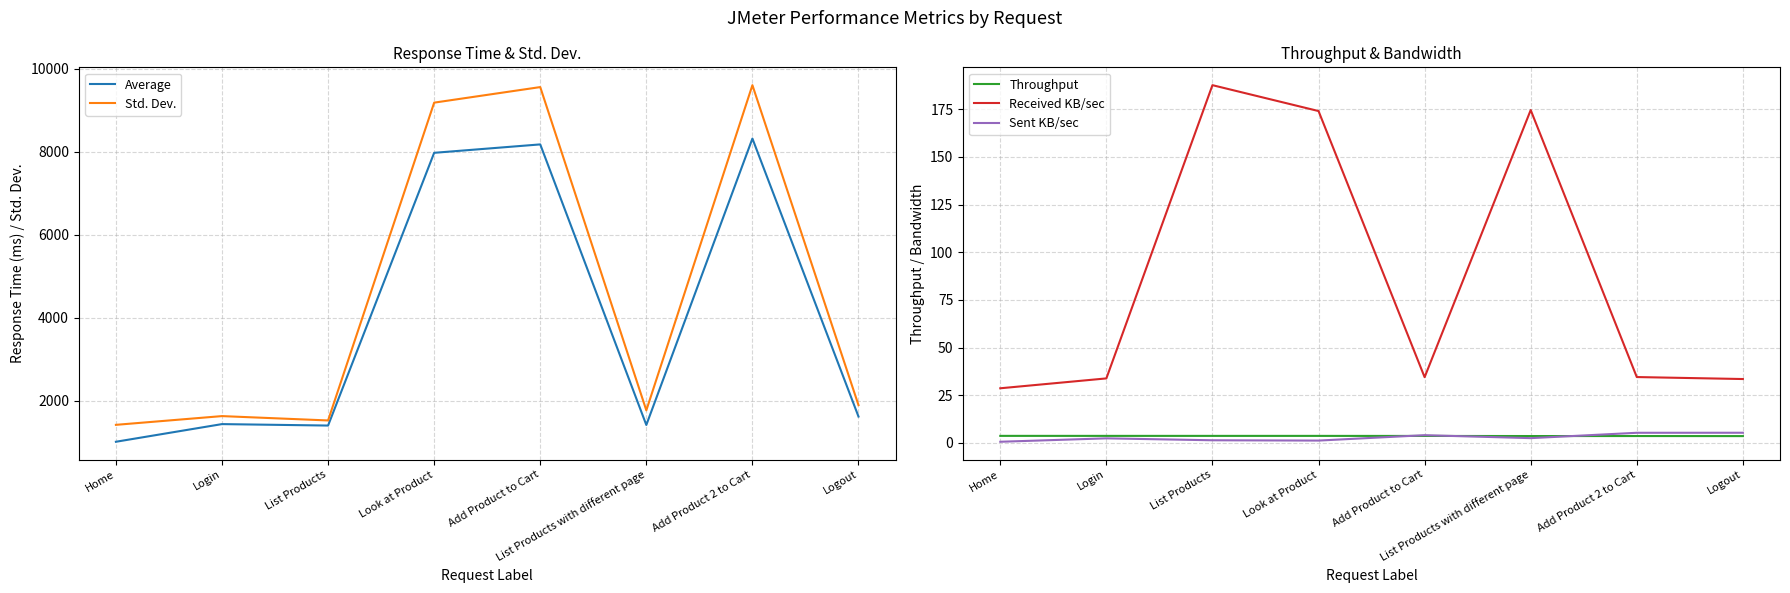

At which label does Std. Dev. first exceed 1889?

Look at Product